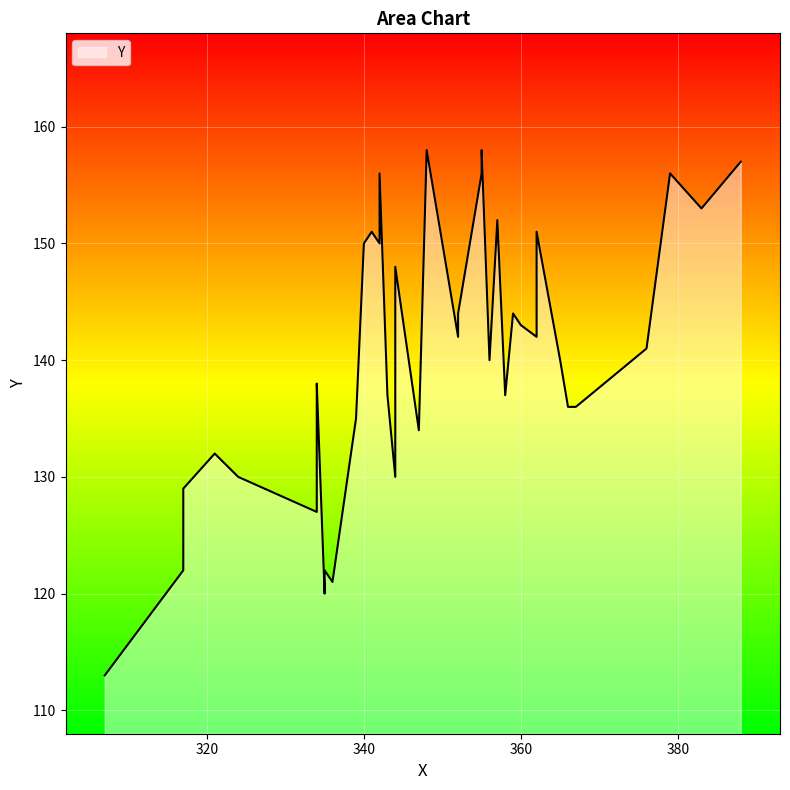

Rank the categories by value from highest to lowest.

348, 355, 388, 342, 355, 379, 383, 357, 341, 362, 340, 342, 344, 352, 359, 360, 352, 362, 376, 356, 365, 334, 343, 358, 334, 366, 367, 339, 347, 321, 324, 334, 344, 317, 334, 317, 335, 336, 335, 307